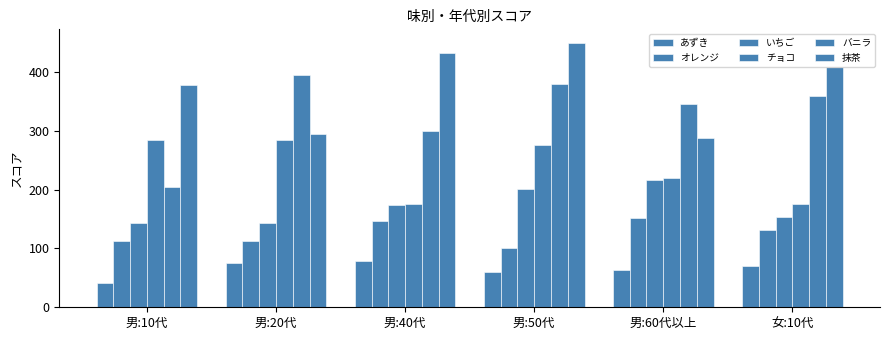

Rank the series at 男:50代 from highest to lowest value.

抹茶, バニラ, チョコ, いちご, オレンジ, あずき